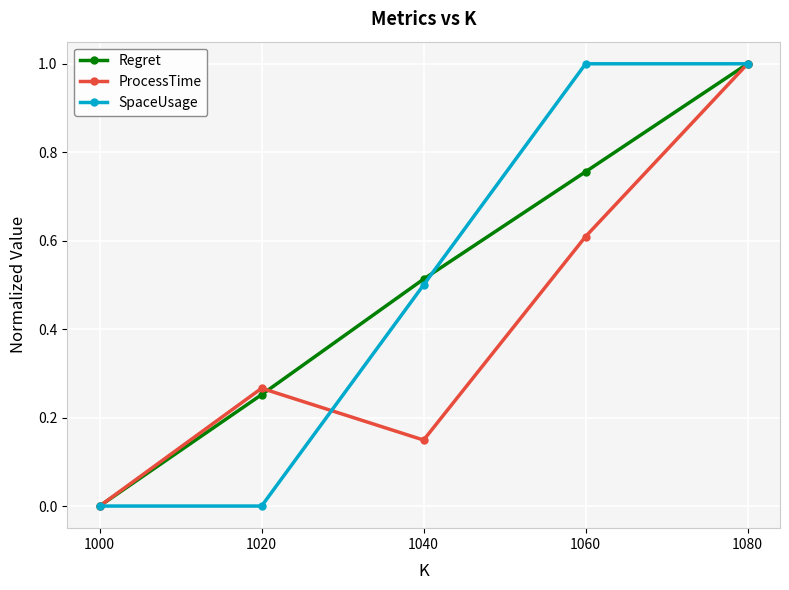

The value of Regret at 1080 is 1.0. True or false?

True